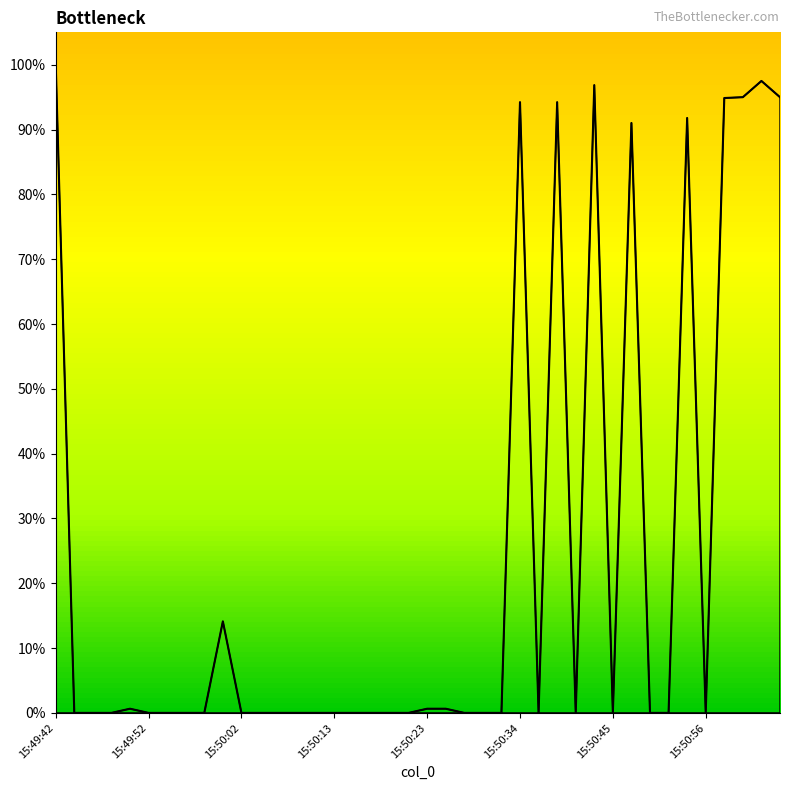

What is the greatest value displayed?

100.0